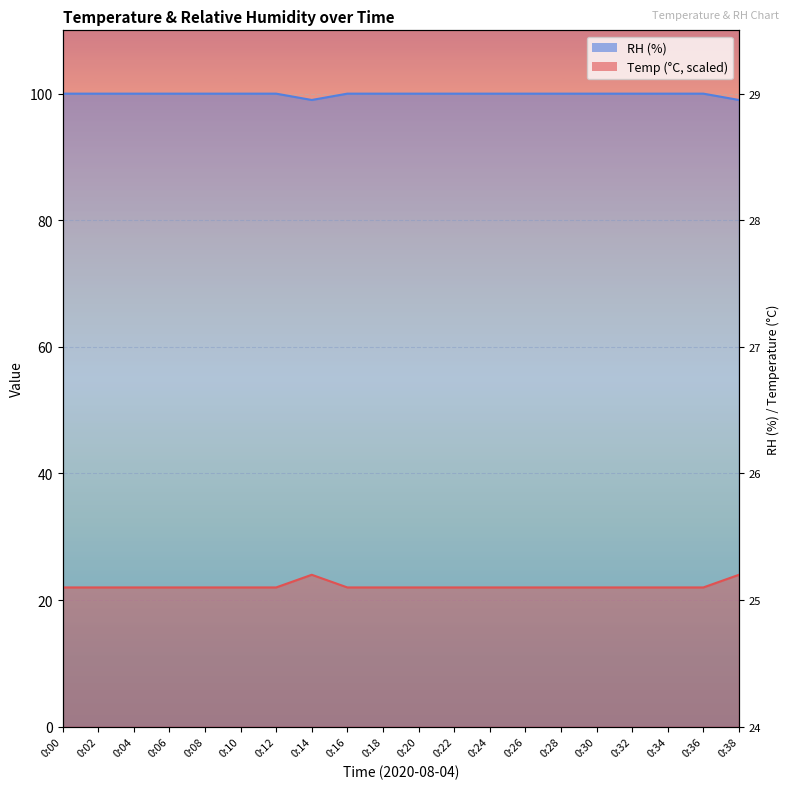

Which series has the widest spread of values?

RH